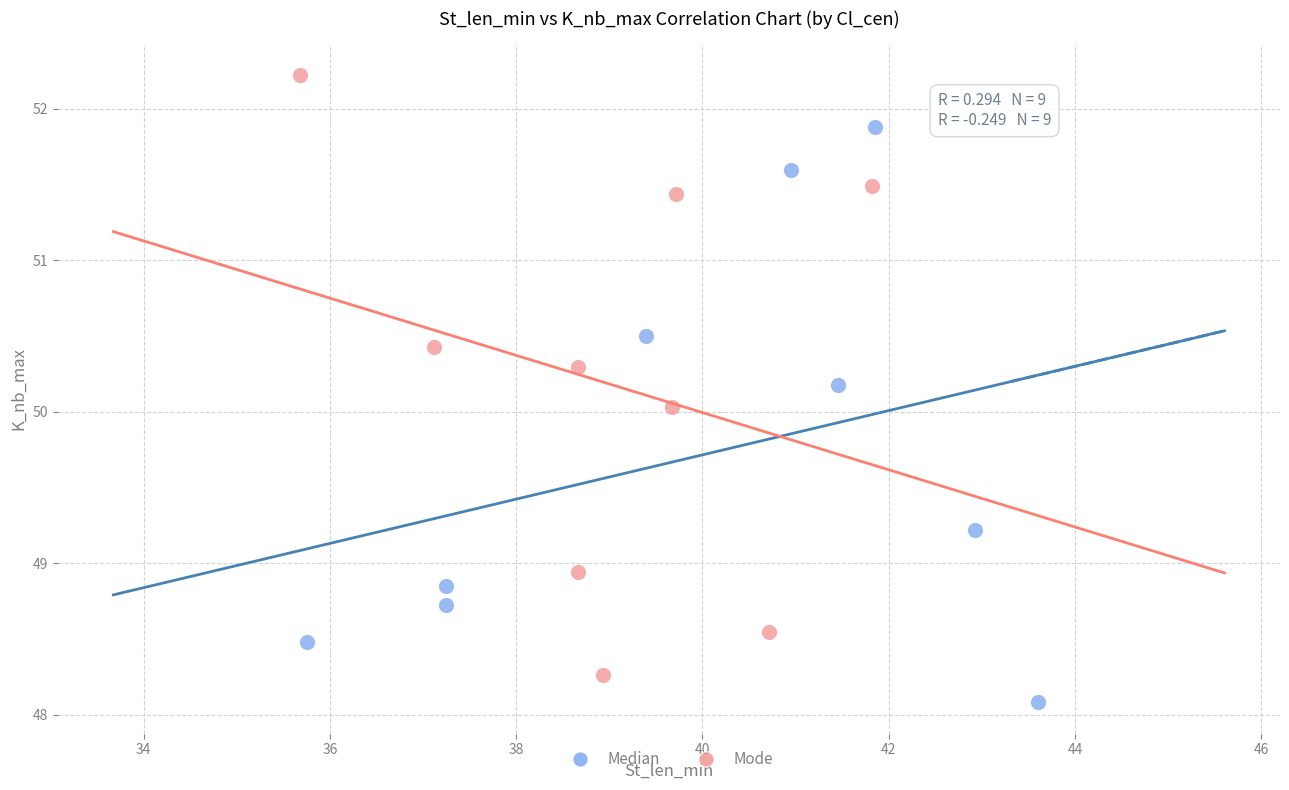

Which series contains the lowest Y value?

Median